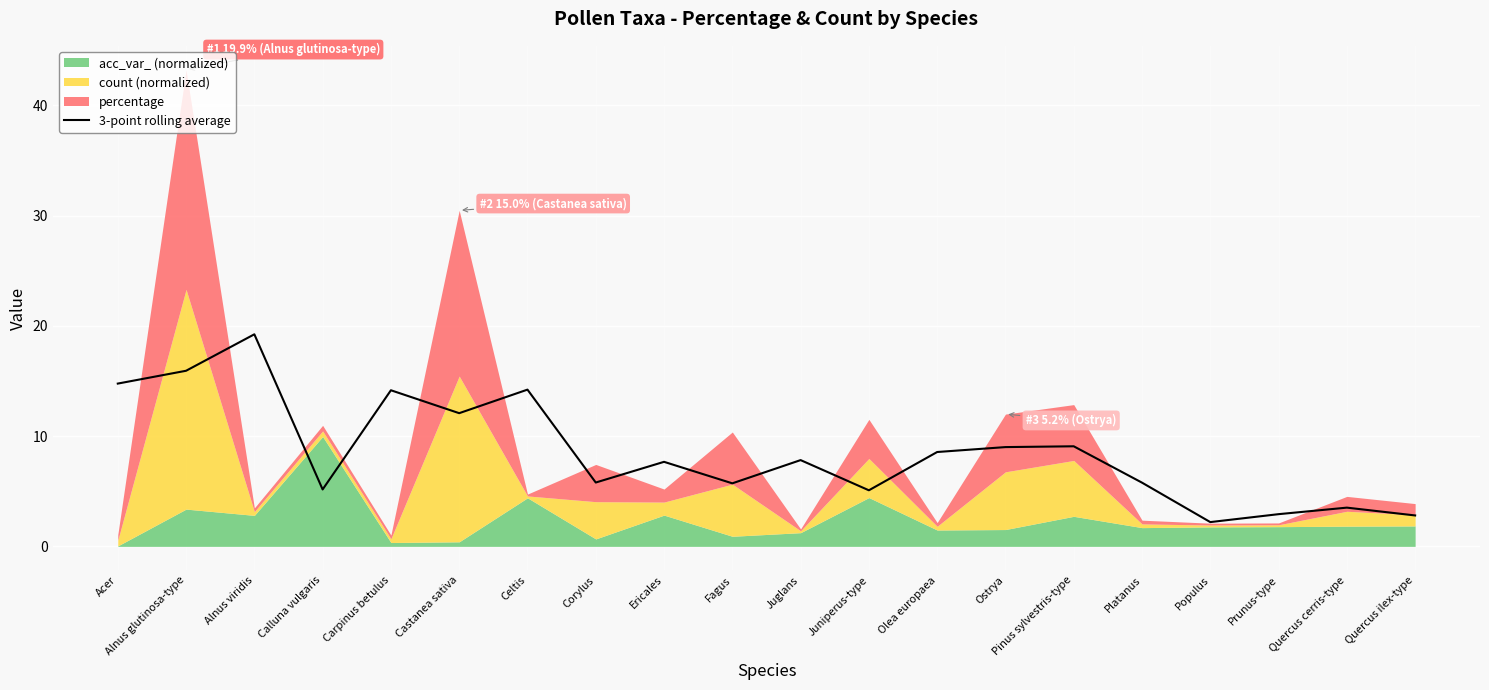

Where is the data nearest to the value 10?

Pinus sylvestris-type